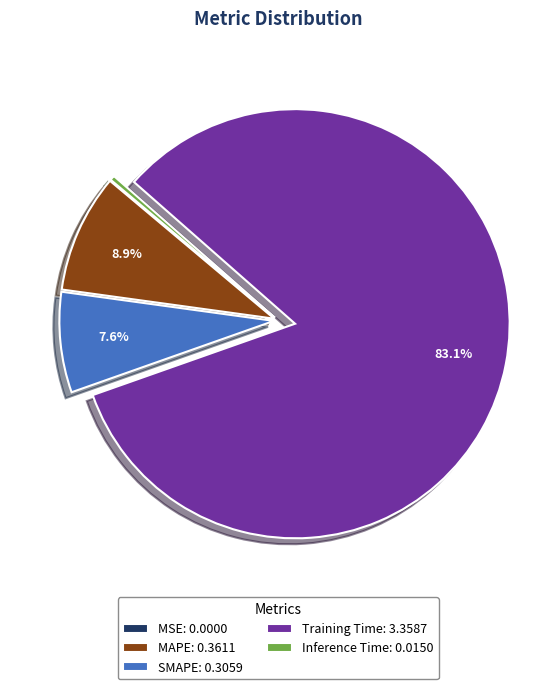

Between Training Time: 3.3587 and MAPE: 0.3611, which is larger?

Training Time: 3.3587